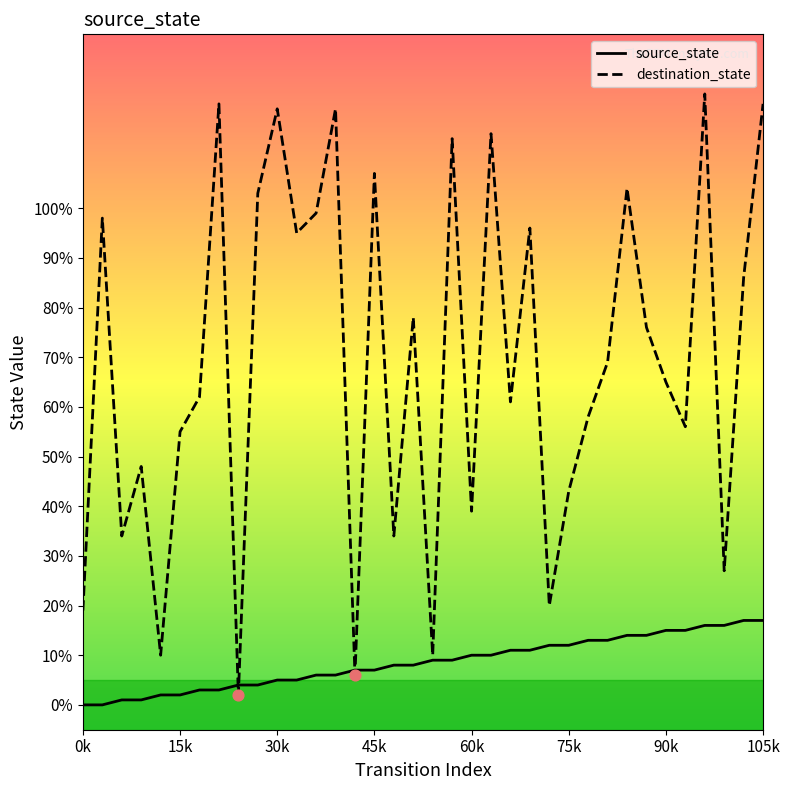

What is the greatest value displayed?

123